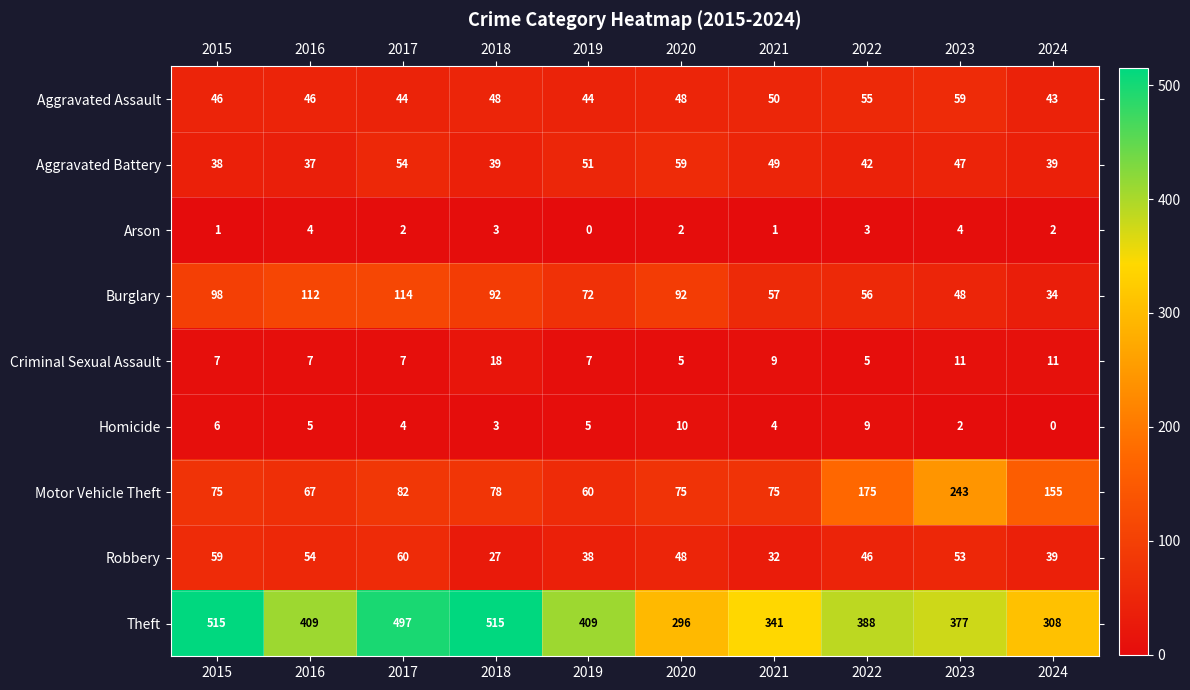

What is the highest value of the Criminal Sexual Assault series?

18